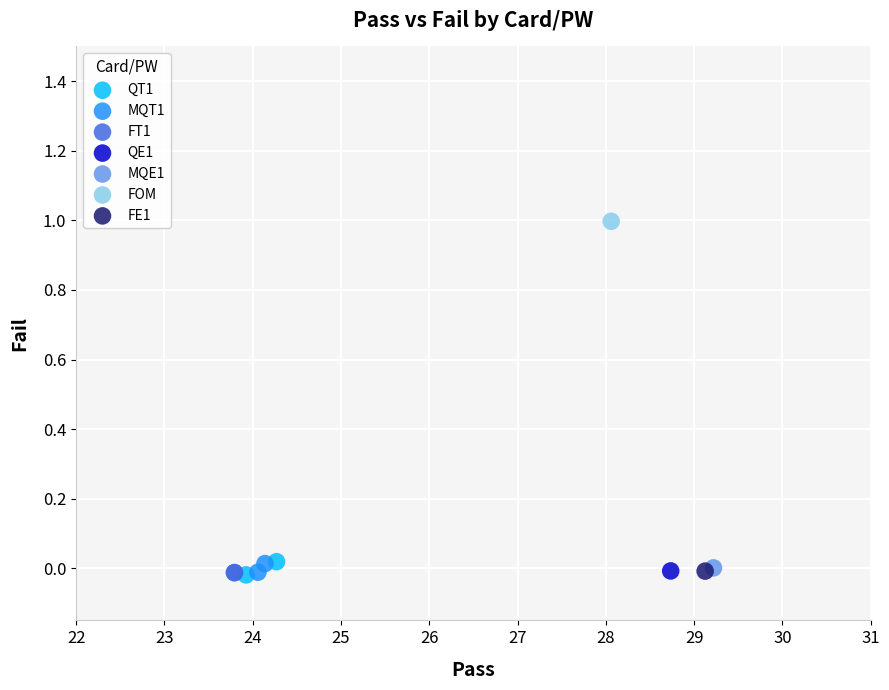

Which series contains the highest Y value?

FOM